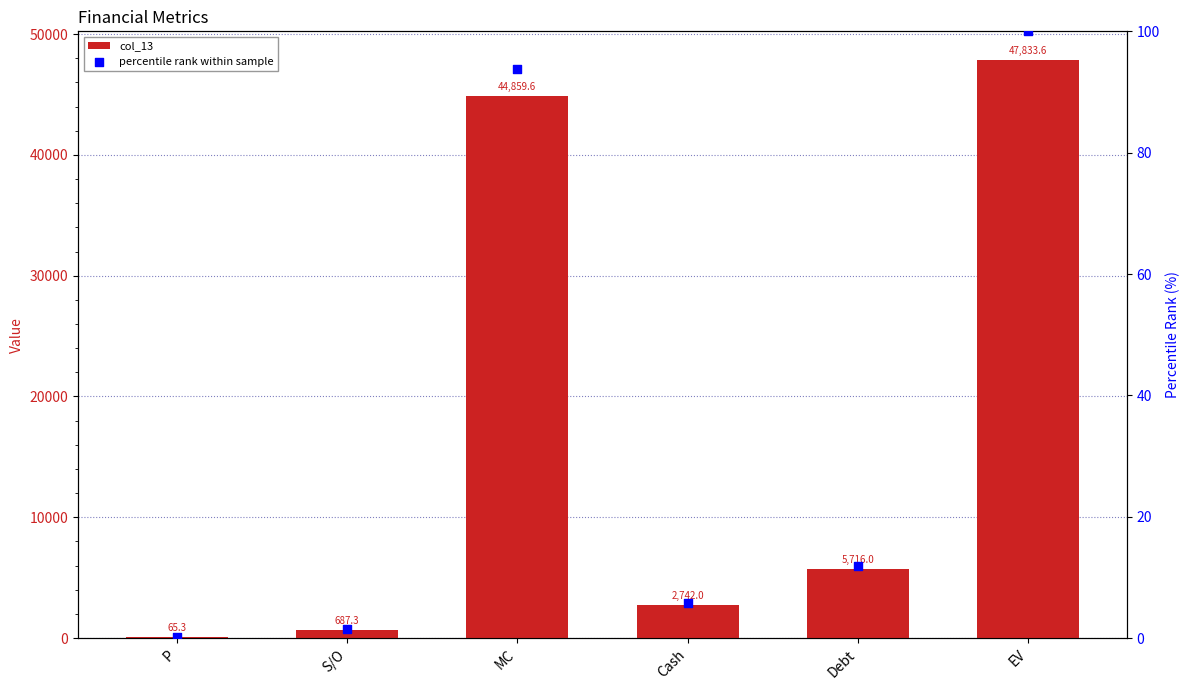

At which category is the sum across all series the highest?

EV